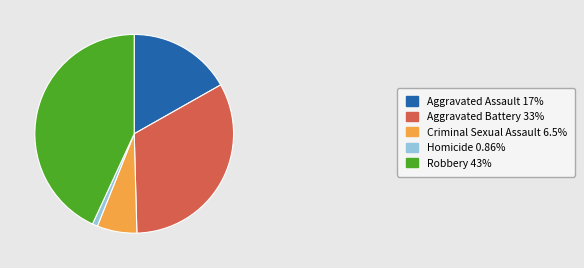

Is there a majority slice in this chart?

No